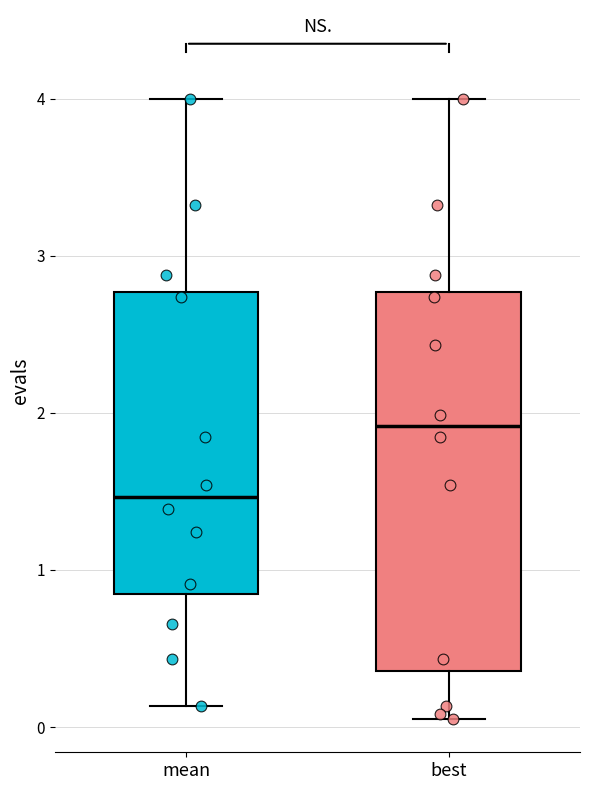

Reading left to right, transcribe this box plot: for each box, give where its median line is, the range the box spans, and where its two whiskers end, as read against the y-axis. The values are not printed on the chart, so give them approximately, as read against the axis.

mean: median 1.5, box 0.8 to 2.8, whiskers 0.1 to 4.0
best: median 1.9, box 0.4 to 2.8, whiskers 0.1 to 4.0